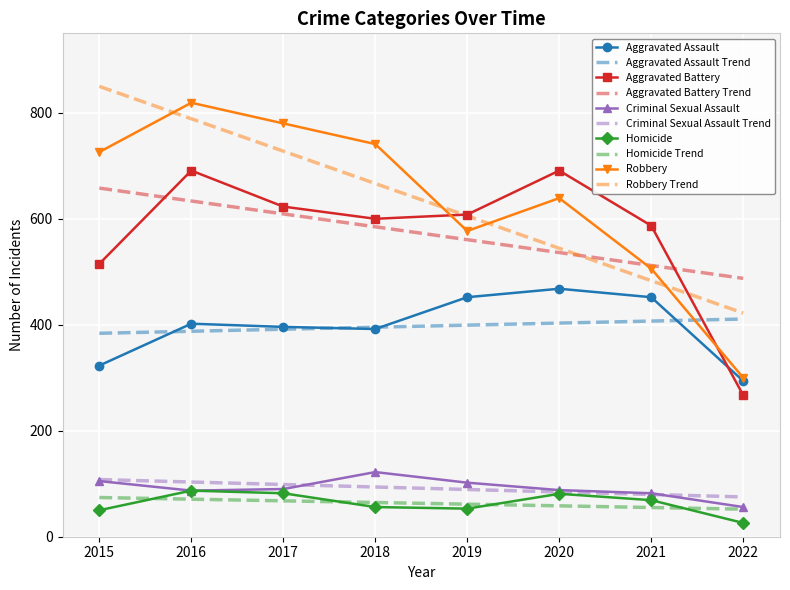

Is it true that Aggravated Battery Trend equals 773.8 at 2018?

False